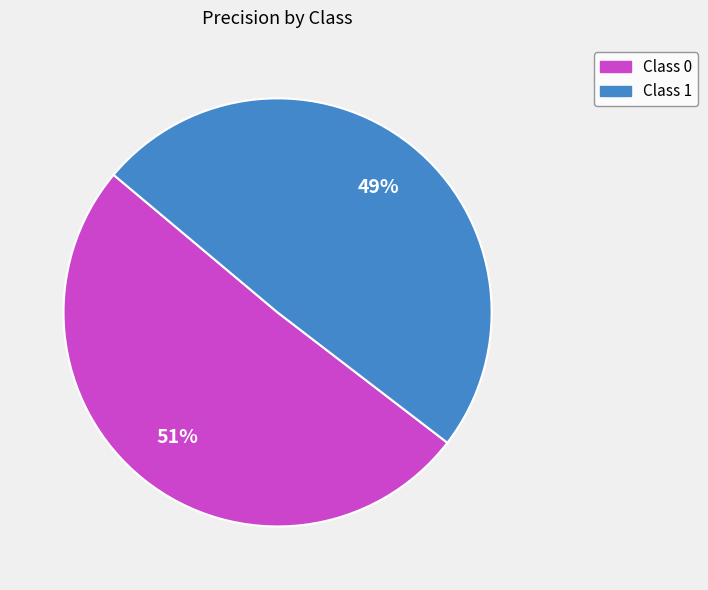

Does any single category account for the majority?

Yes